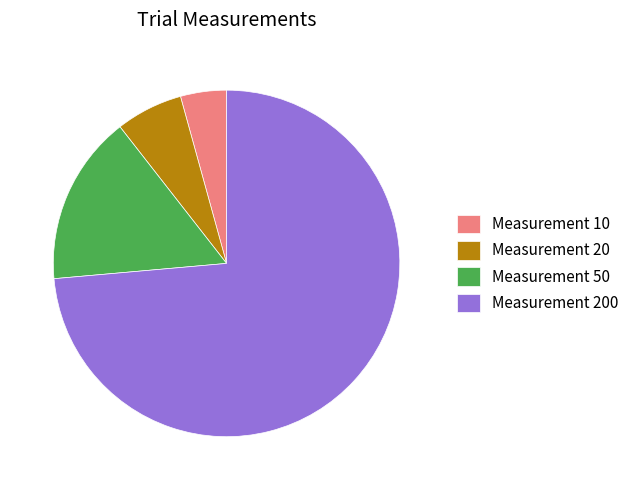

How many segments does this pie chart have?

4